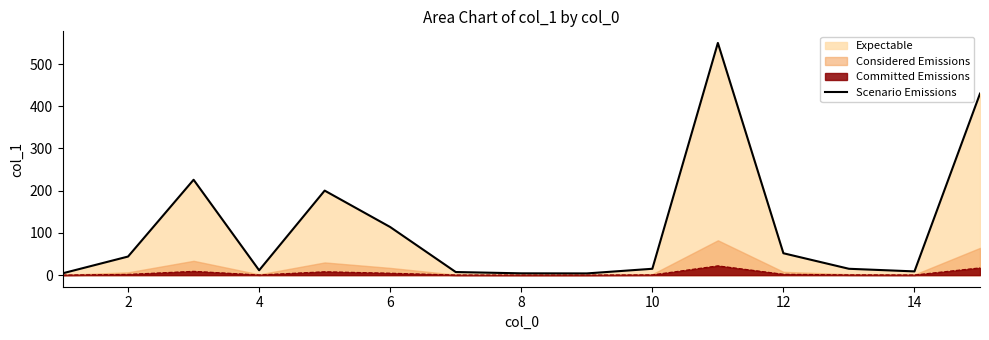

What is the maximum value for Scenario Emissions?

550.0